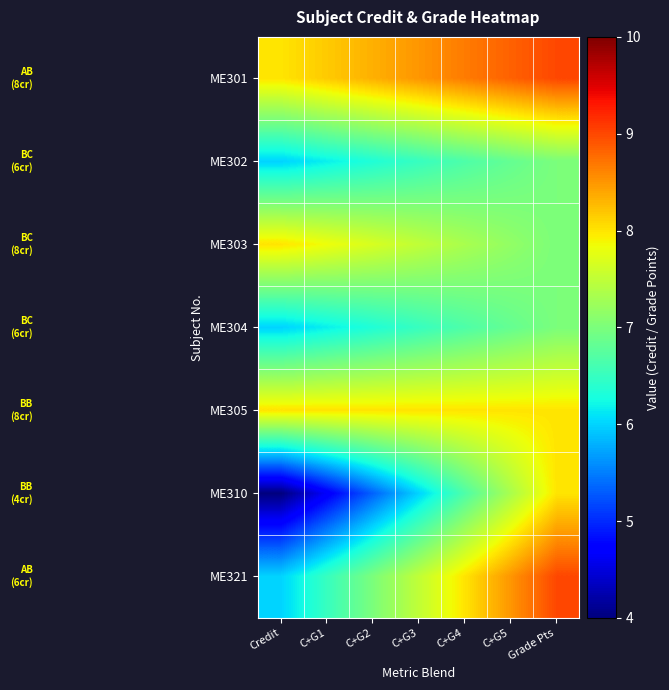

Which series changed the most between C+G3 and C+G5?

ME310